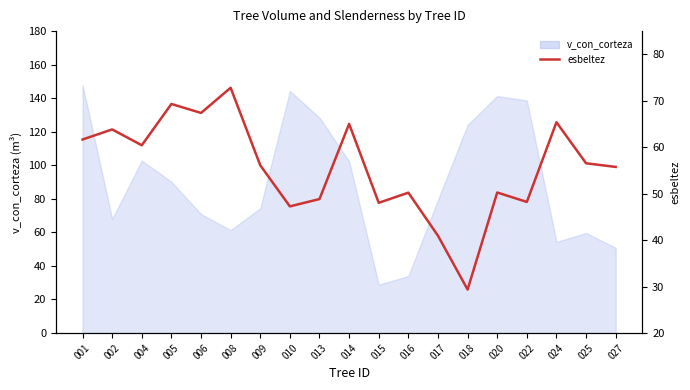

At which category does the data reach its first local valley?

004